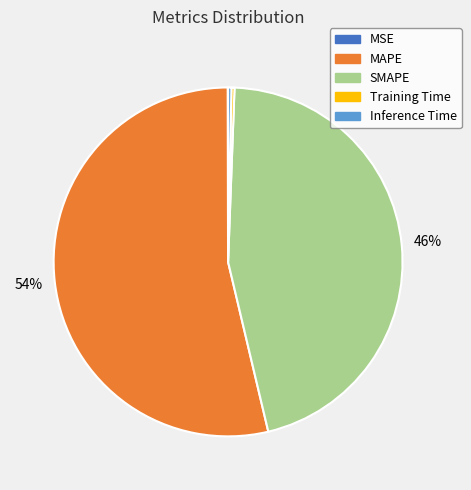

Between SMAPE and MAPE, which is larger?

MAPE